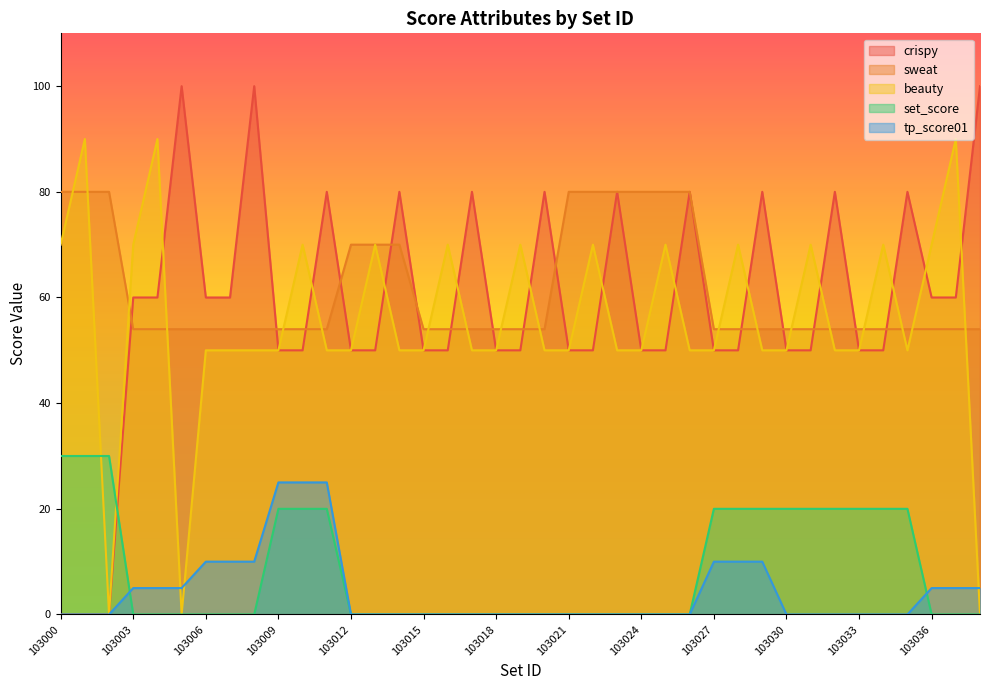

True or false: beauty has a value of 28 at 103034.

False